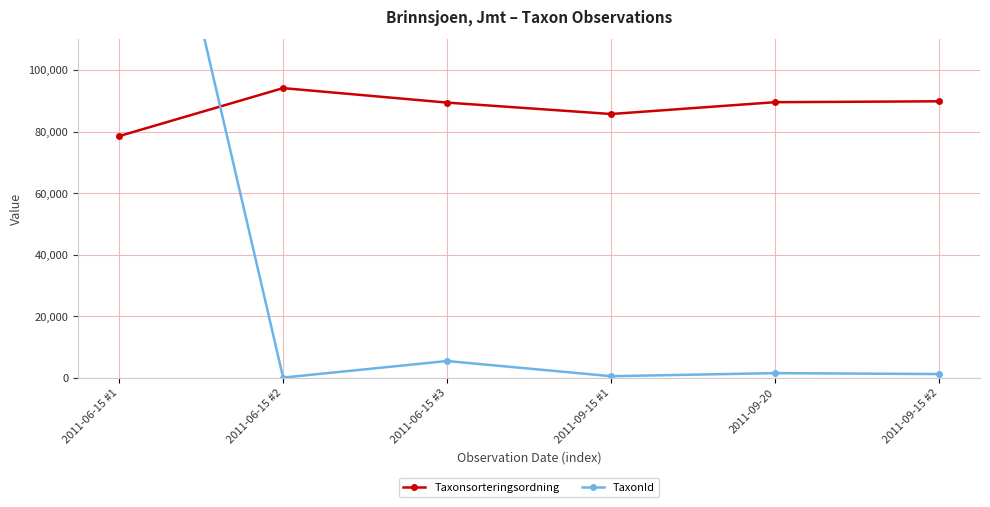

How many categories are shown in the chart?

6